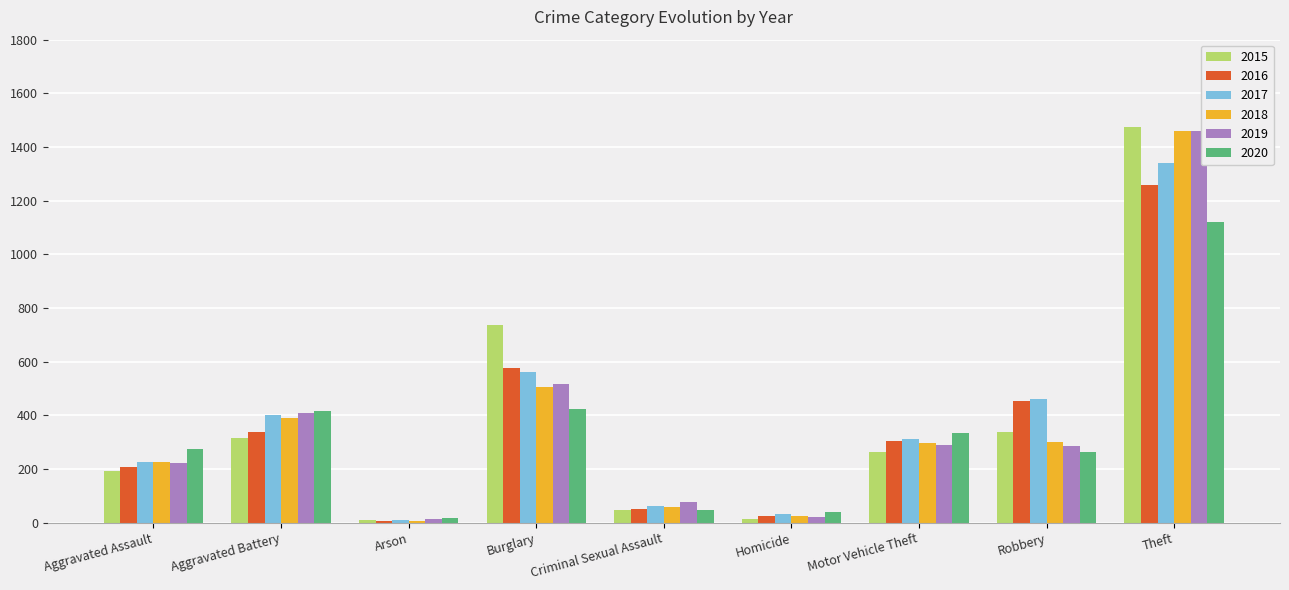

What is the label of the 9th bar from the left?

Theft